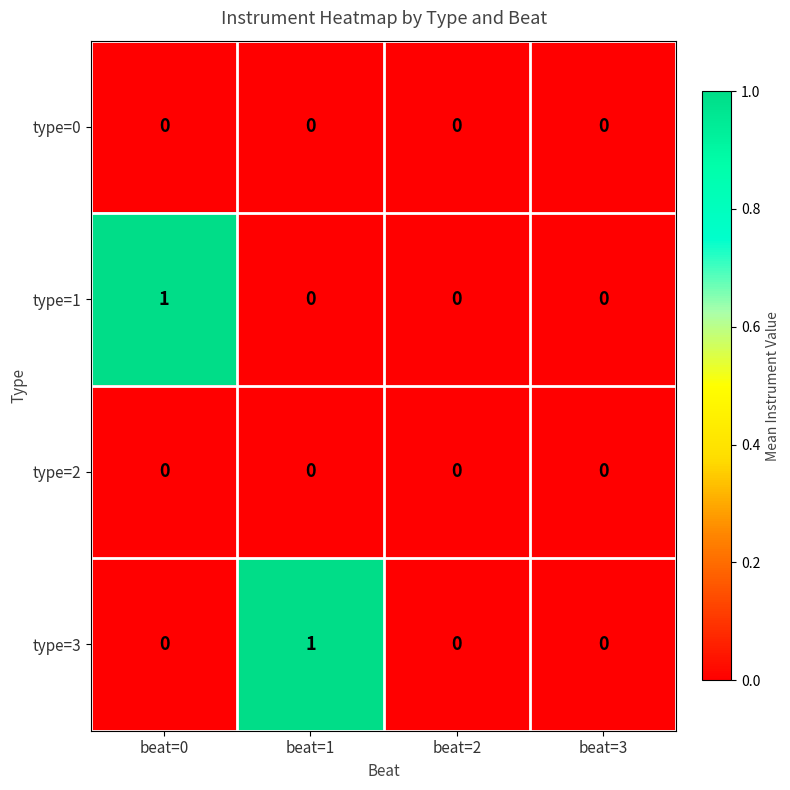

Is the value of type=3 at beat=1 greater than the value of type=0 at beat=2?

Yes